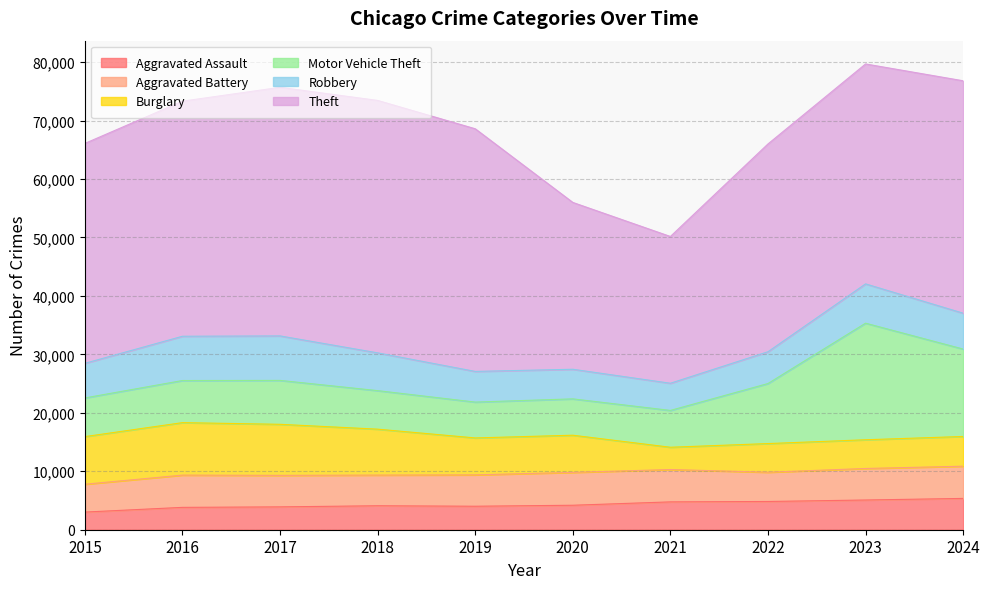

Reading left to right, what are all the values shown in this chart?

Aggravated Assault: 2015=3018	2016=3824	2017=3909	2018=4100	2019=4018	2020=4187	2021=4762	2022=4831	2023=5083	2024=5355
Aggravated Battery: 2015=4766	2016=5518	2017=5389	2018=5247	2019=5366	2020=5621	2021=5536	2022=5003	2023=5394	2024=5511
Burglary: 2015=8144	2016=8977	2017=8734	2018=7855	2019=6318	2020=6358	2021=3810	2022=4903	2023=4911	2024=5086
Motor Vehicle Theft: 2015=6616	2016=7205	2017=7512	2018=6592	2019=6132	2020=6219	2021=6299	2022=10271	2023=19944	2024=14954
Robbery: 2015=5923	2016=7574	2017=7610	2018=6461	2019=5246	2020=5065	2021=4651	2022=5437	2023=6723	2024=6135
Theft: 2015=37621	2016=40216	2017=42529	2018=43188	2019=41510	2020=28539	2021=25104	2022=35547	2023=37622	2024=39759